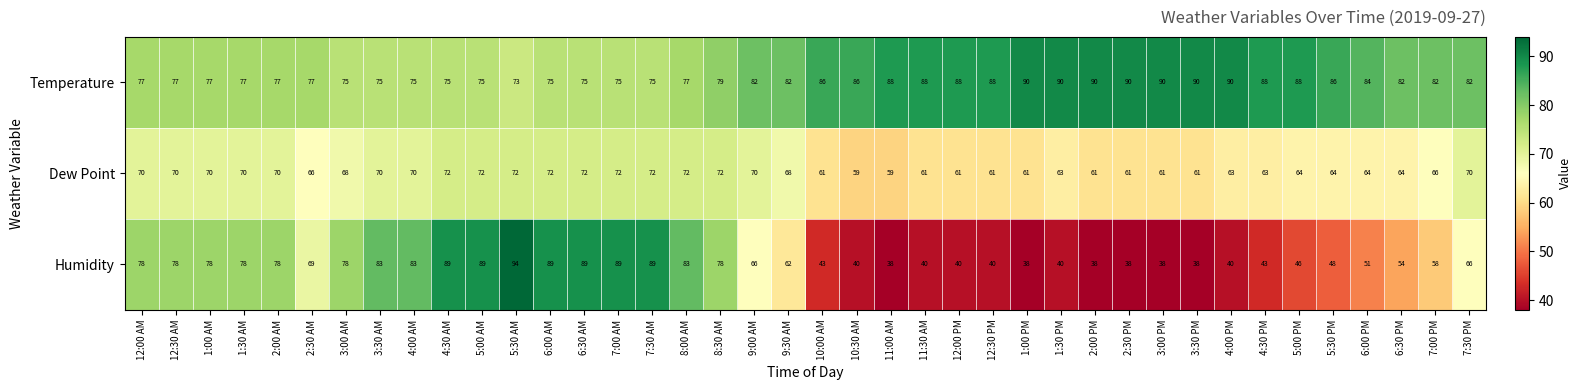

Read the Temperature value at 2:30 PM, to the nearest 10.

90